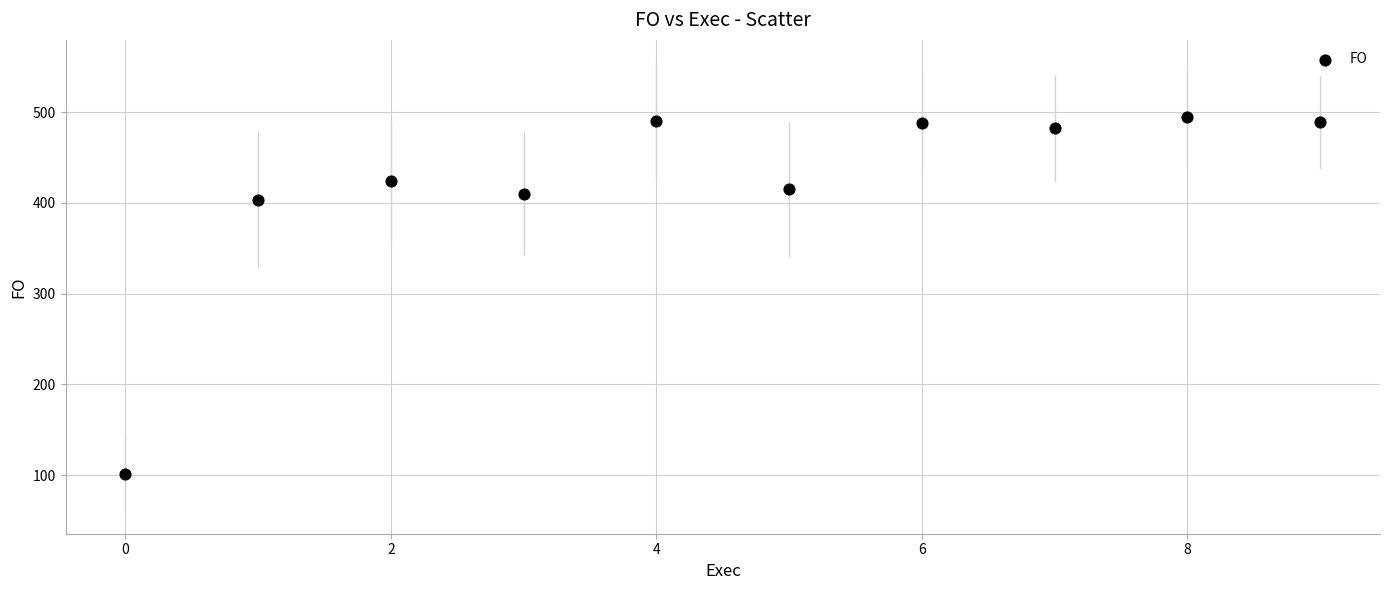

What is the average Y value?

419.7